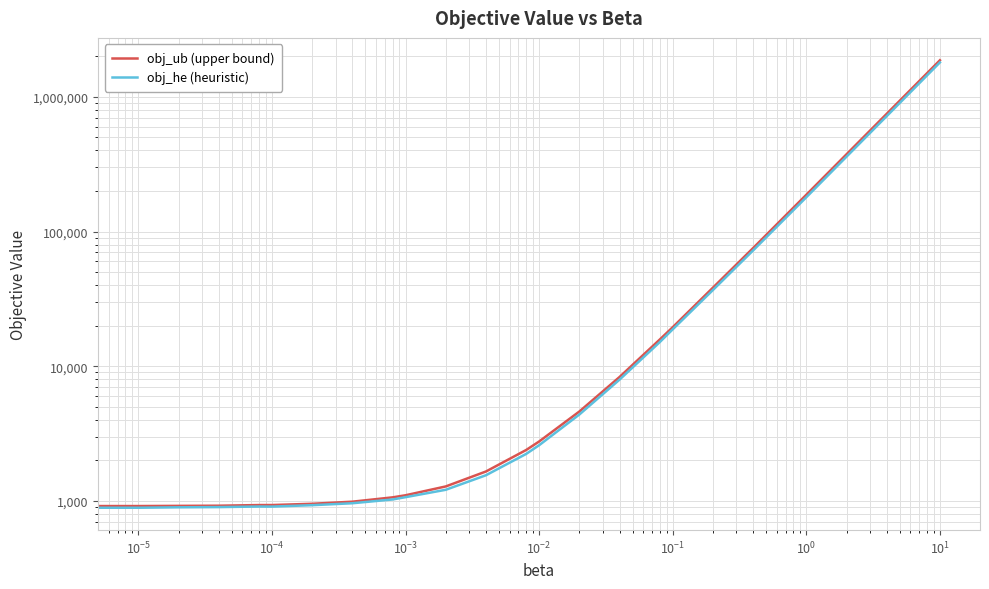

What is the sum of all obj_ub (upper bound) values?

2233452.3